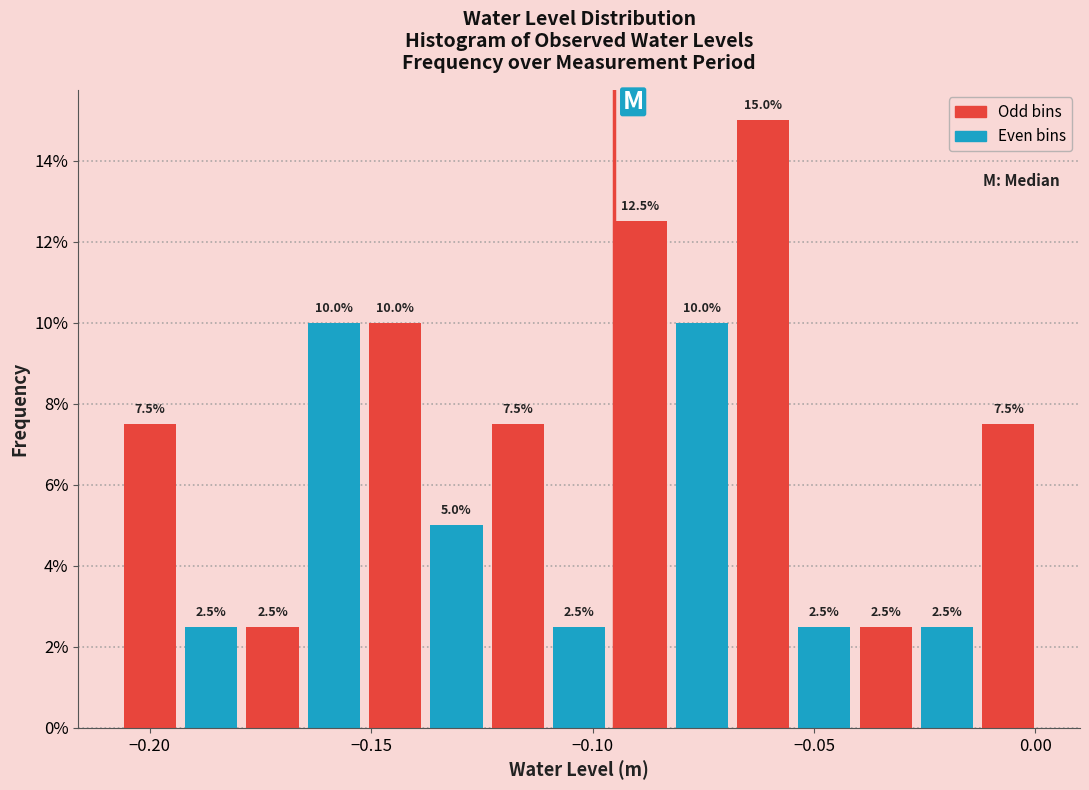

Read against the x-axis, roughly where is the centre of the tallest bar?

-0.060